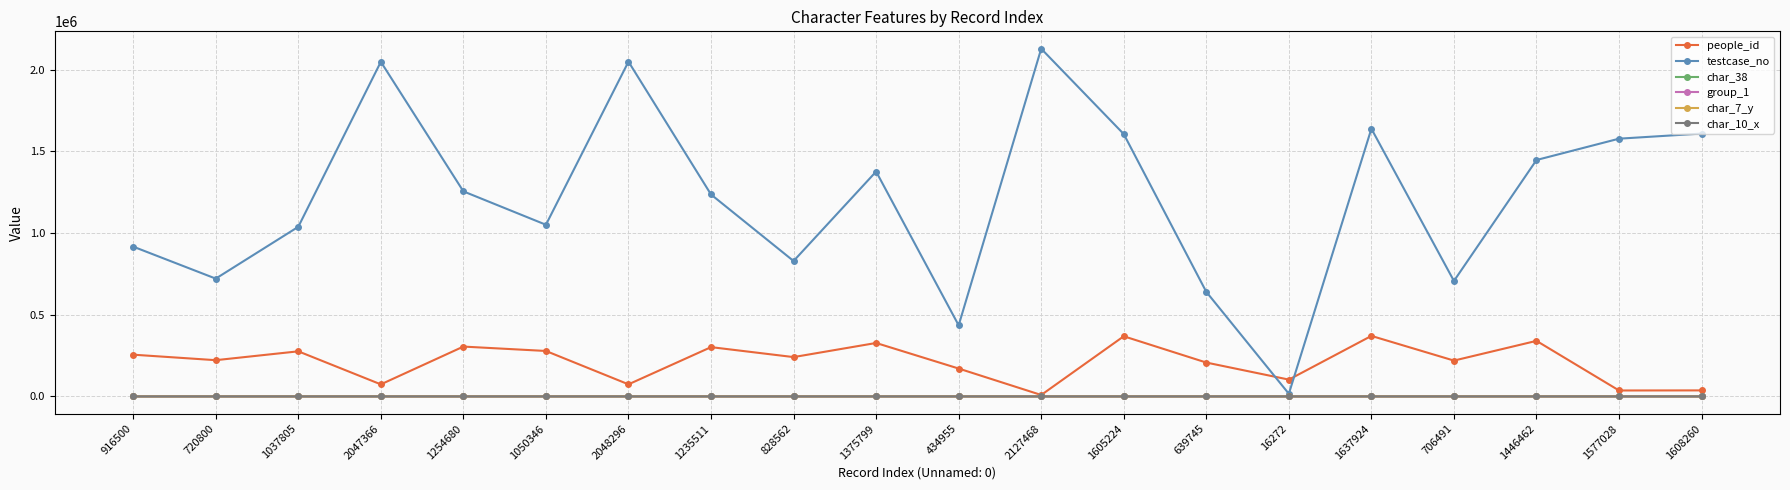

How many lines are shown in the chart?

6